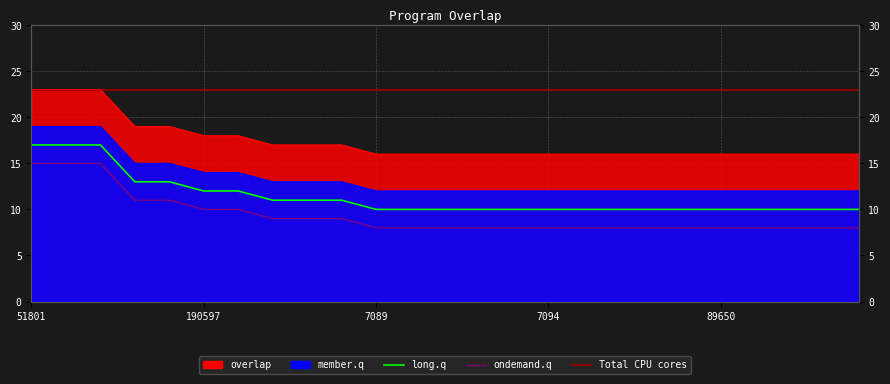

How many data points in ondemand.q are above 8?

10